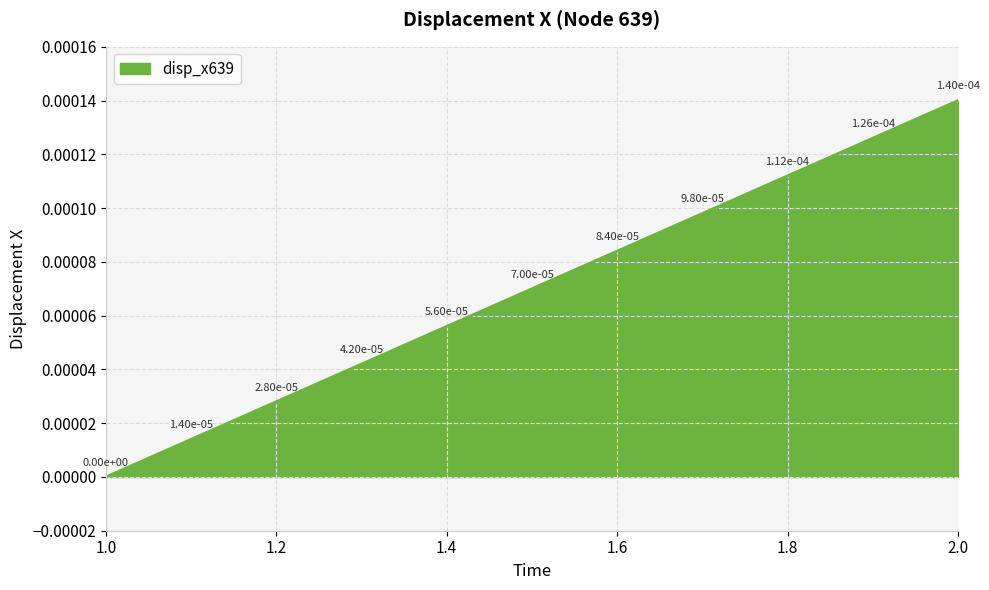

How many lines are shown in the chart?

1